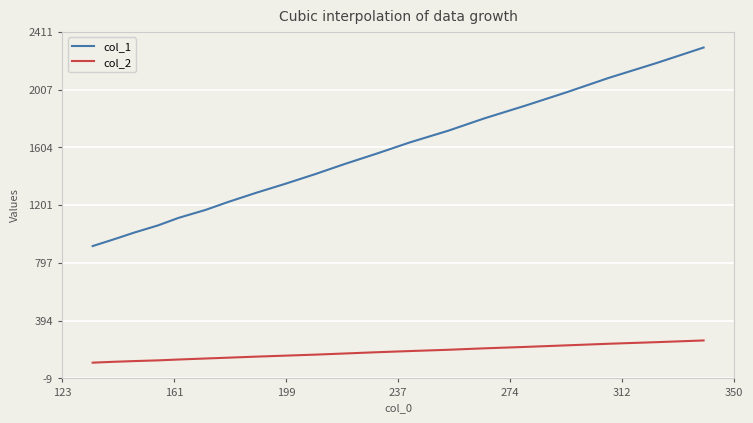

What is the average value of the col_1 series?

1509